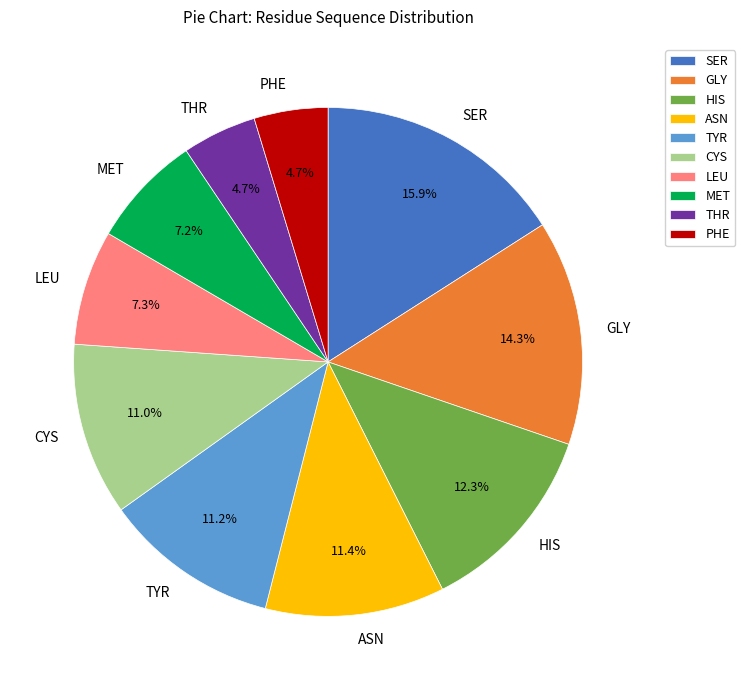

Does LEU represent more than half of the total?

No